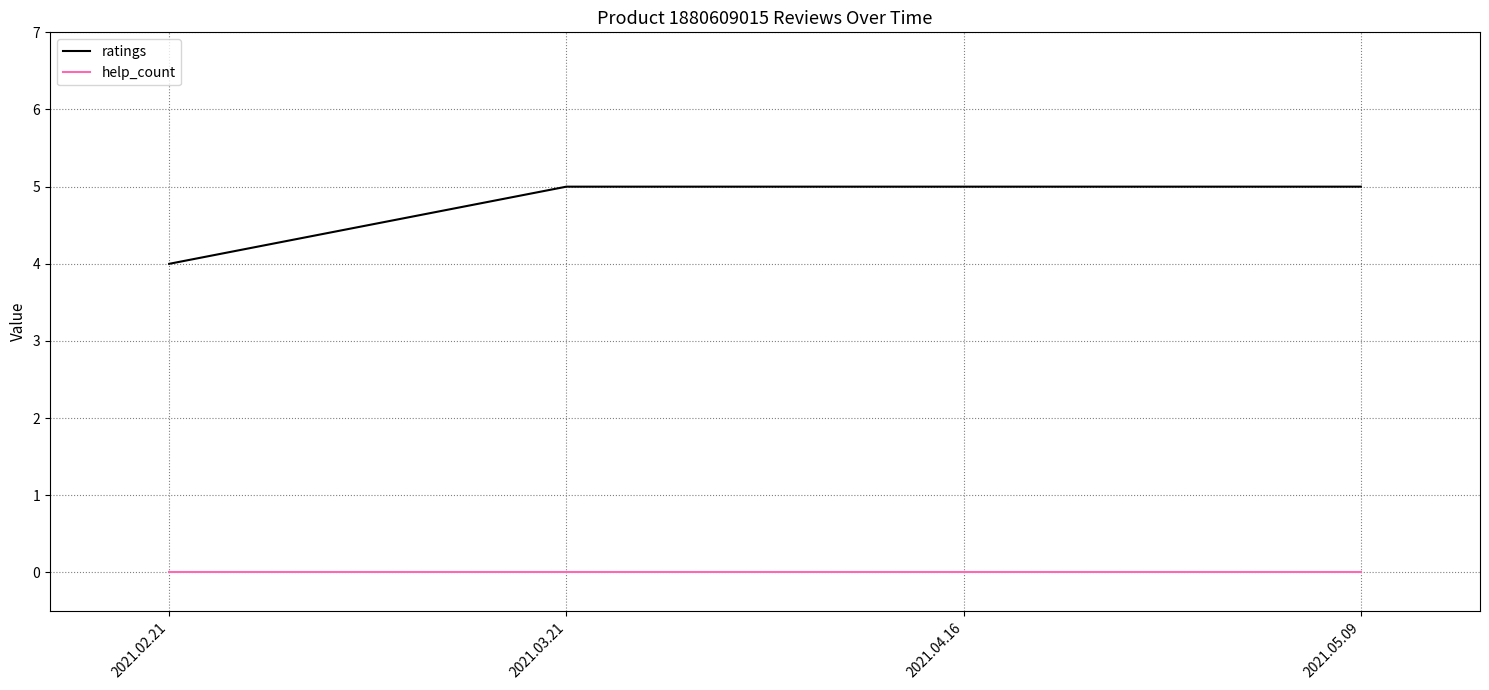

Which series has the largest total across all categories?

ratings